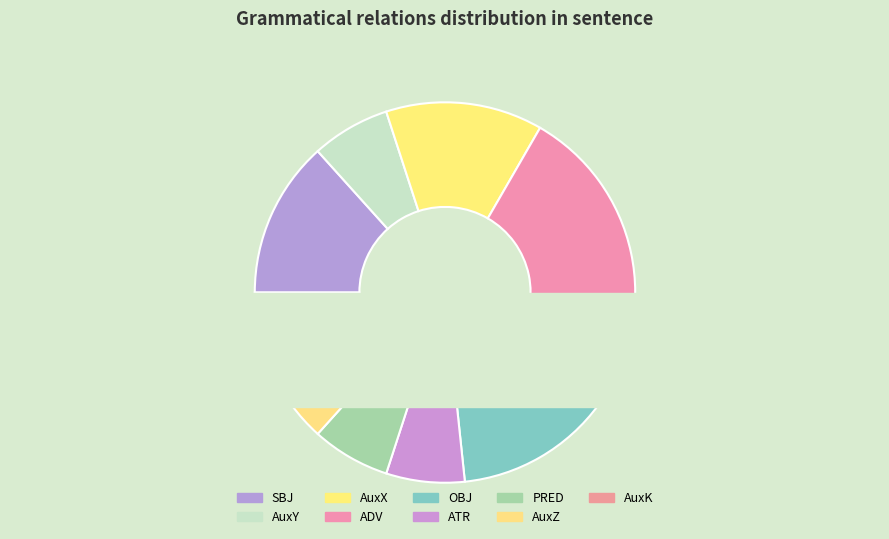

What is the largest slice in the pie chart?

ADV